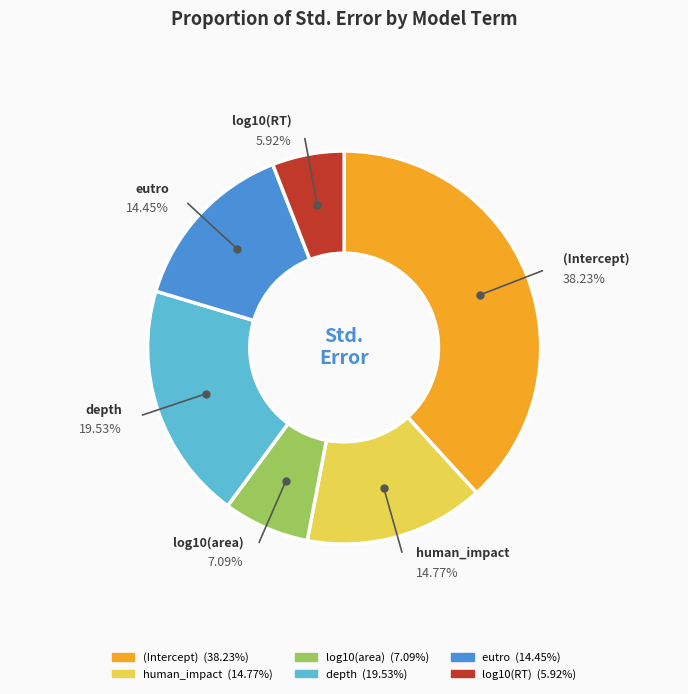

Which slice is the smallest?

log10(RT)